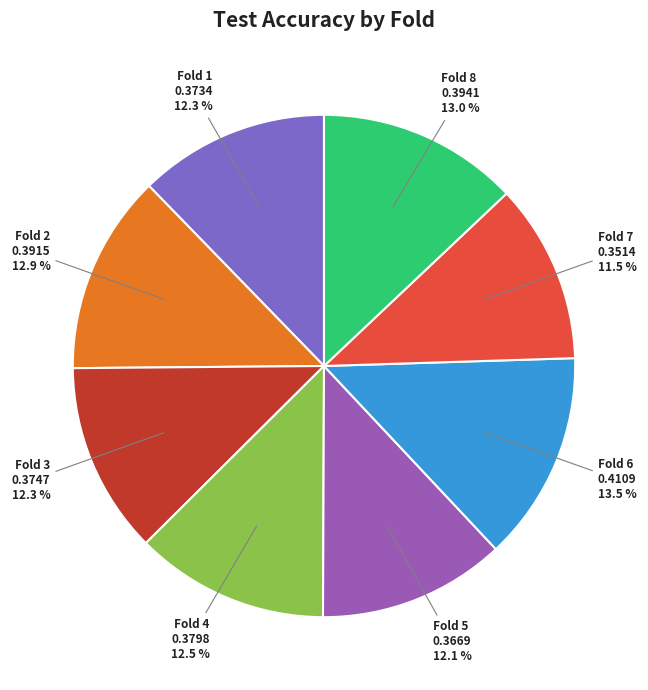

Which slice is the largest?

Fold 6